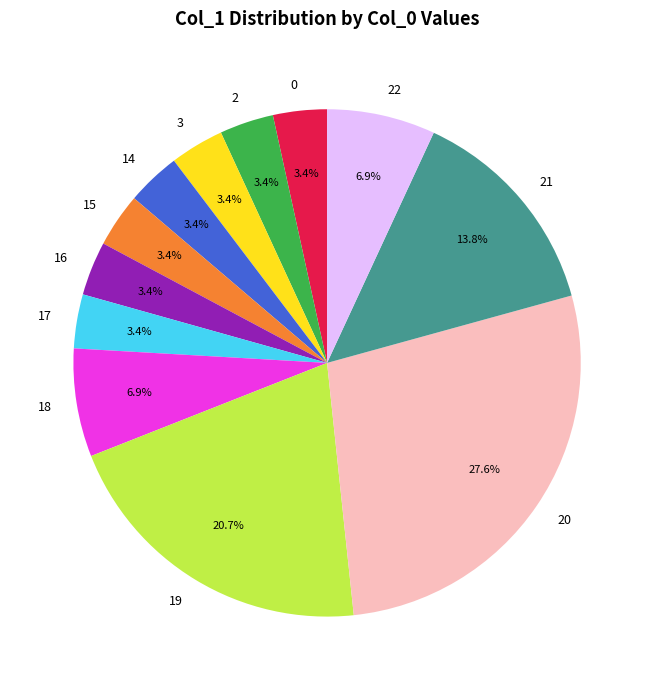

Does any single category account for the majority?

No